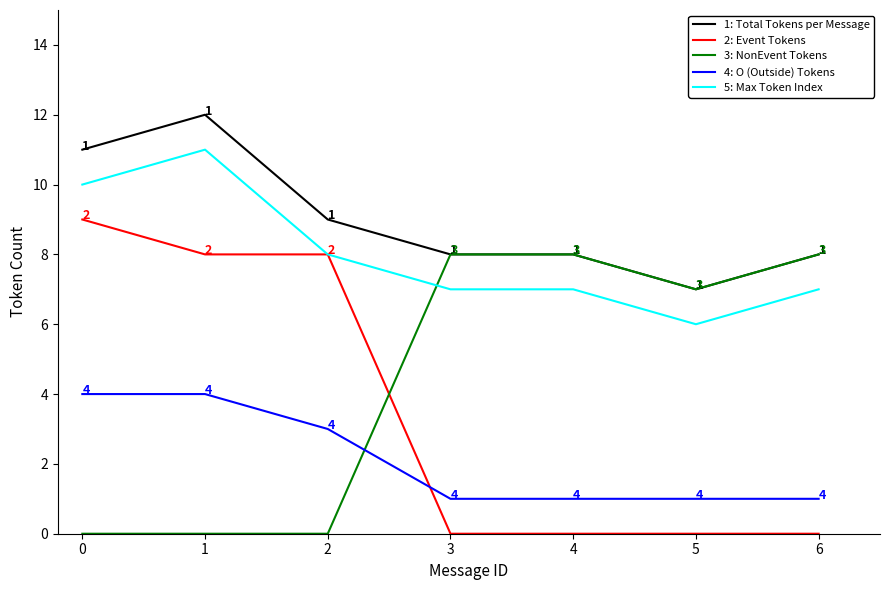

Which series has the widest spread of values?

2: Event Tokens